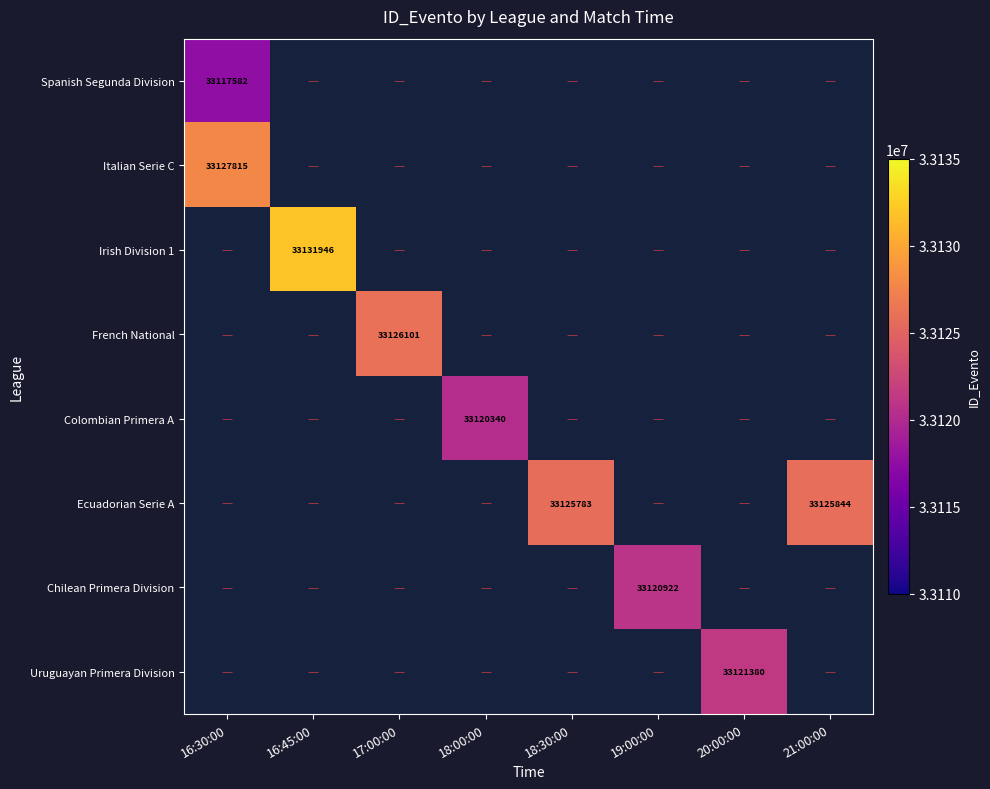

Where is Italian Serie C nearest to the value 33127815?

16:30:00